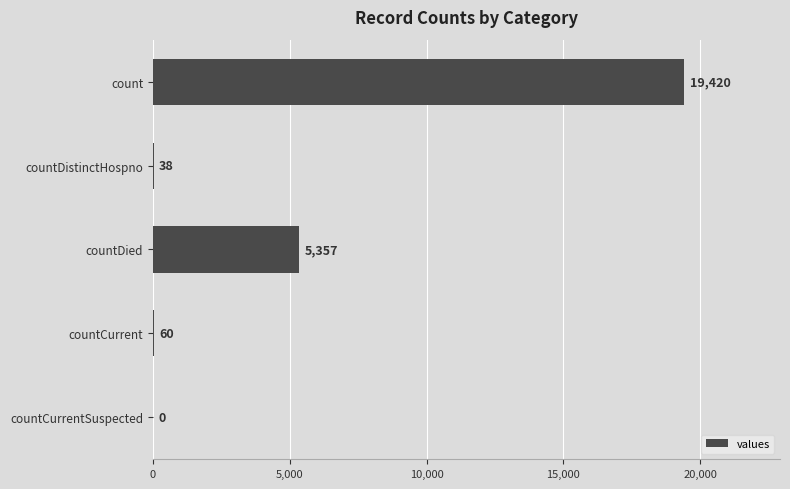

Reading top to bottom, list all the values displayed in this chart.

count=19420	countDistinctHospno=38	countDied=5357	countCurrent=60	countCurrentSuspected=0